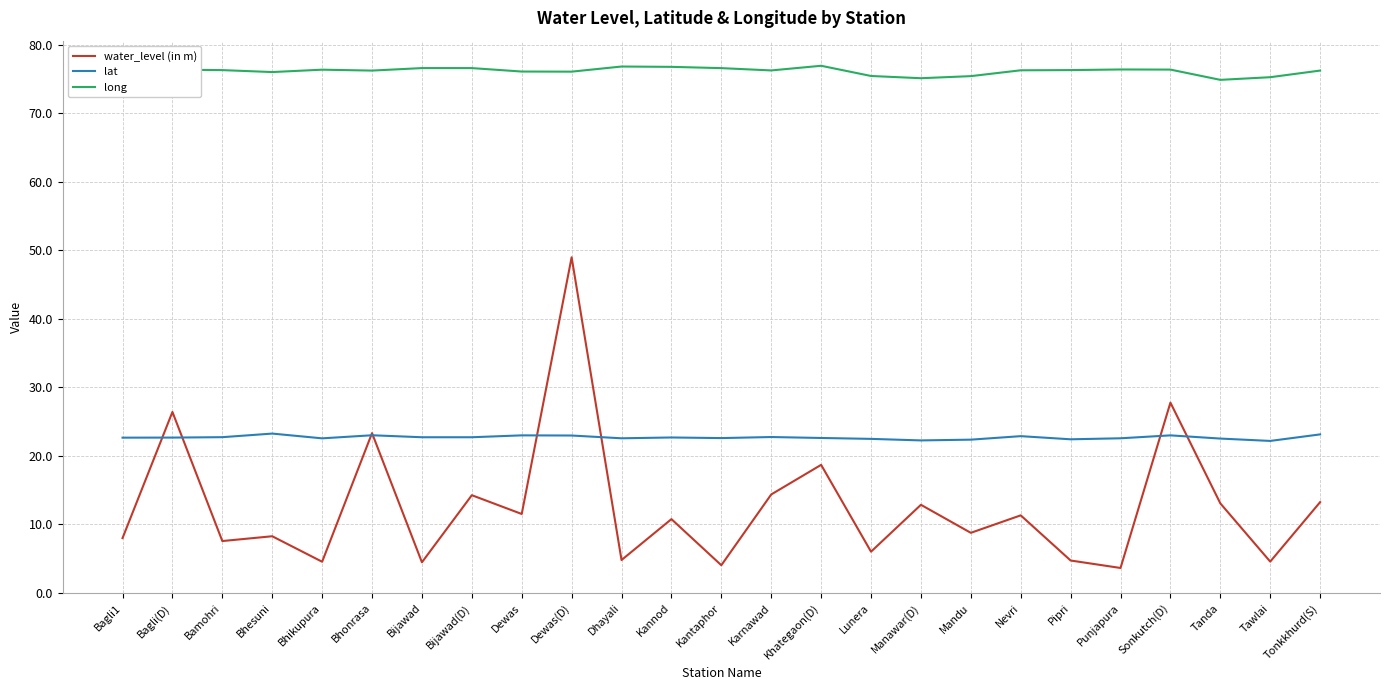

Is it true that lat equals 34.0 at Bhesuni?

False